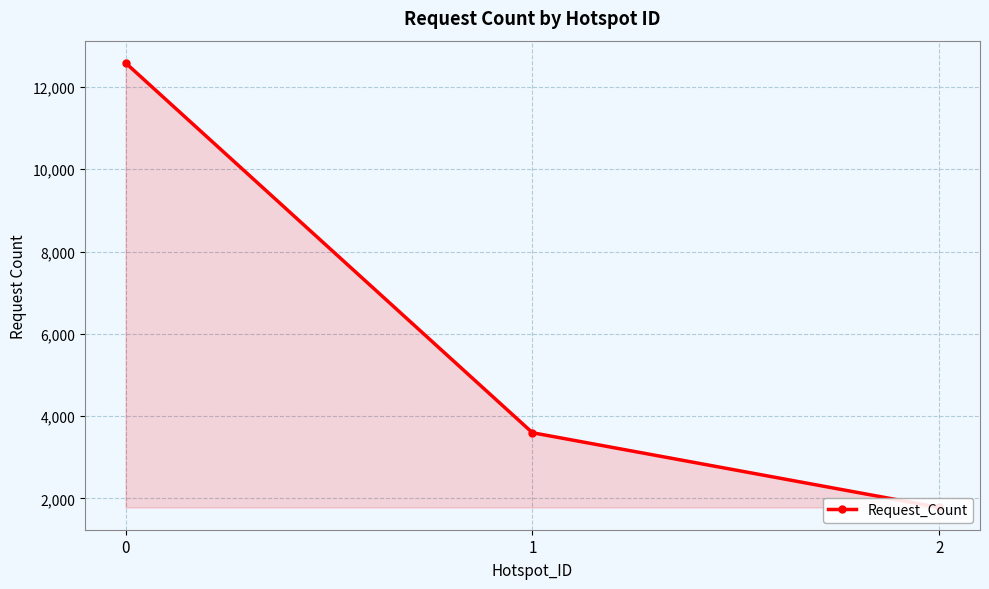

What is the value of the 3rd point from the left?

1779